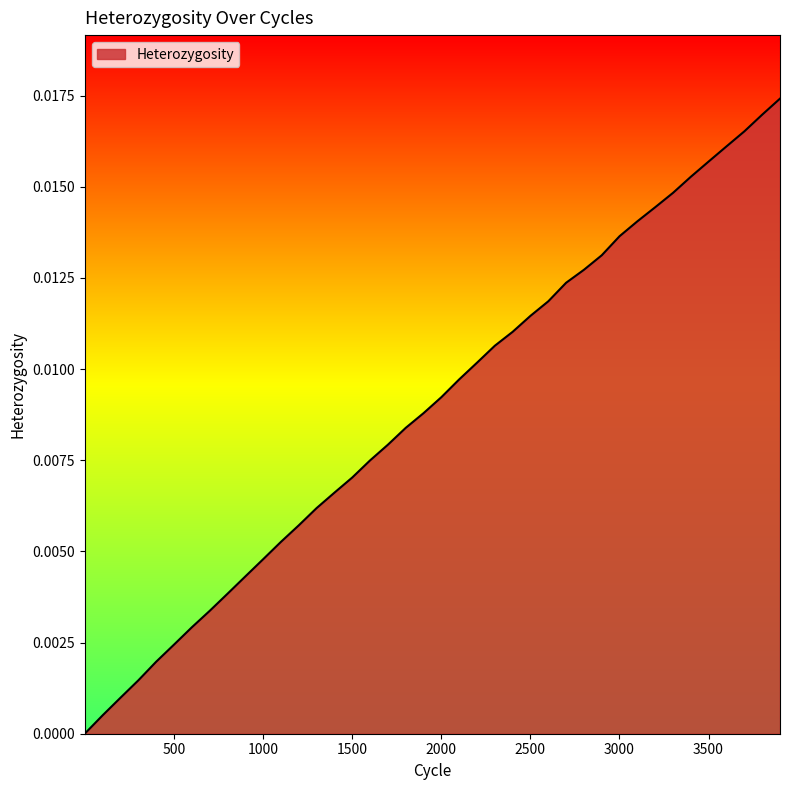

True or false: there are more than 1 points higher than both neighbors.

False